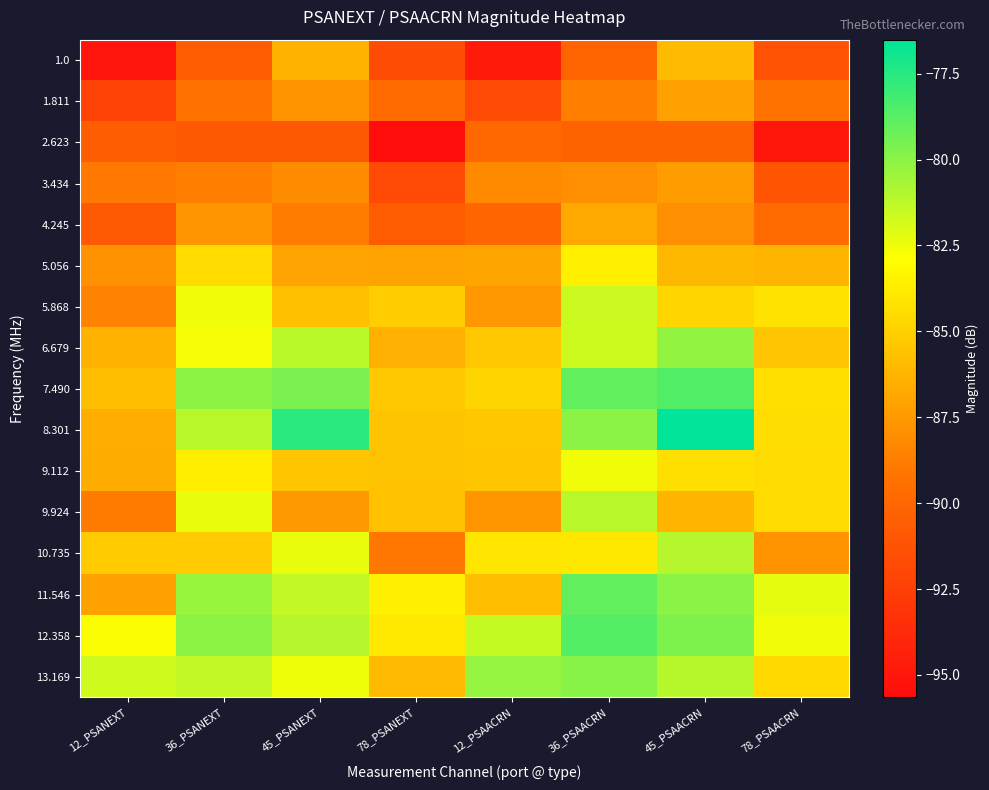

How many categories are shown in the chart?

8